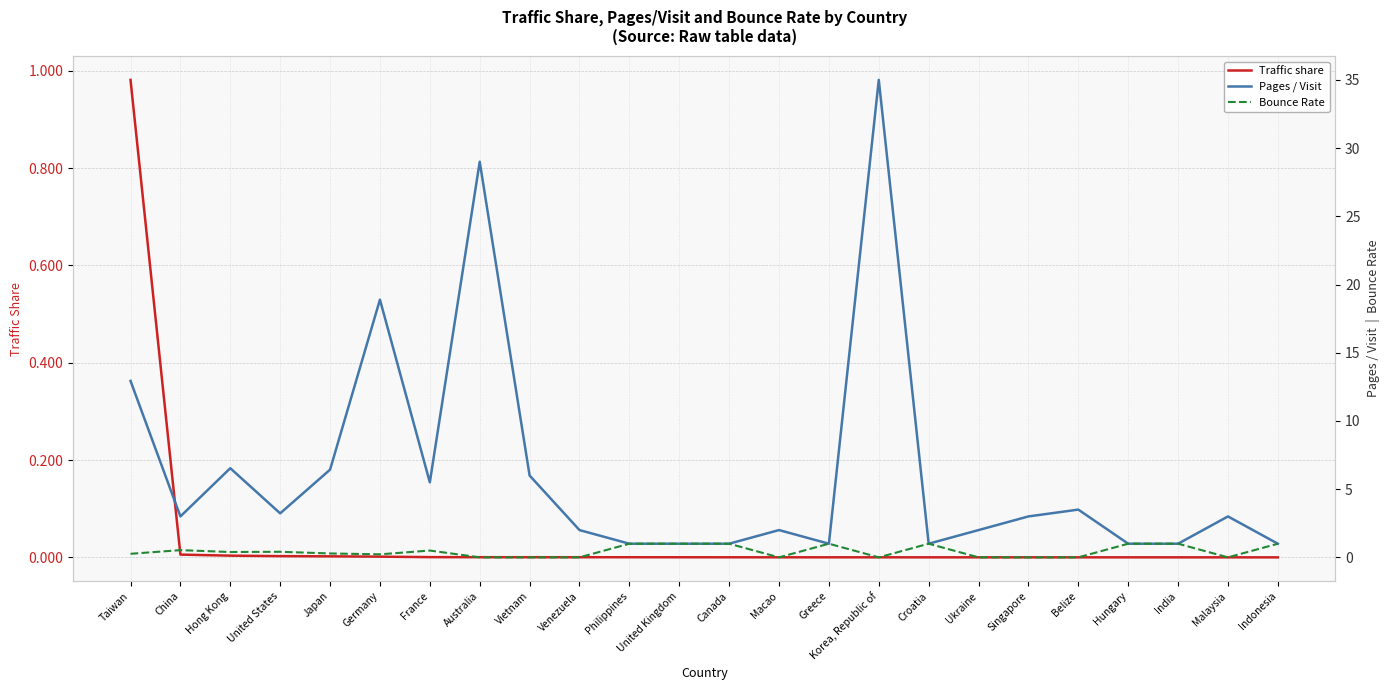

What is the maximum value shown in the chart?

35.0